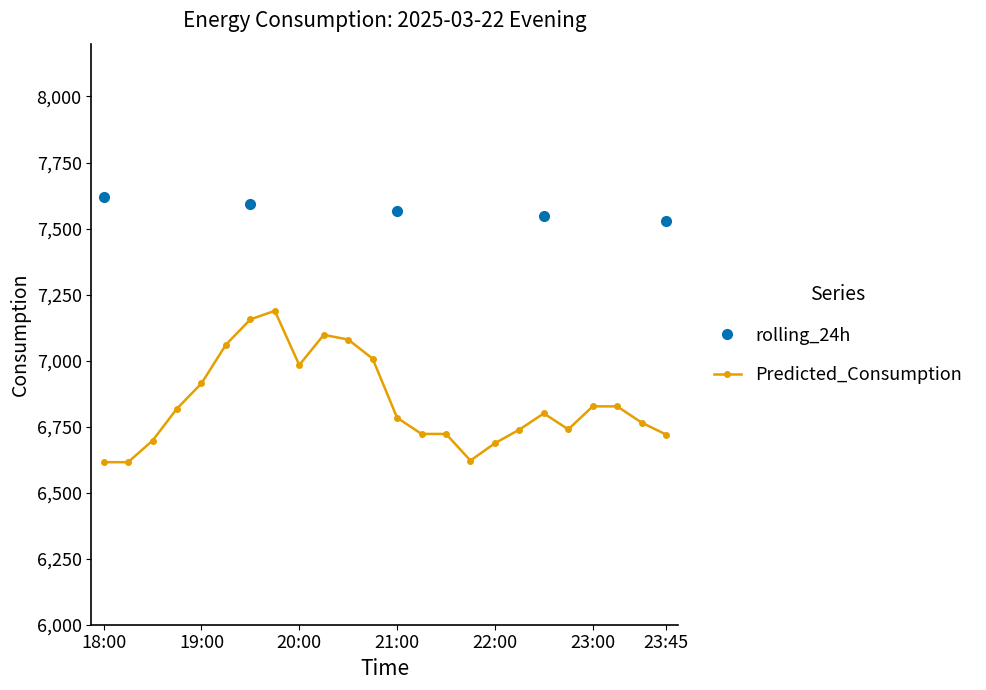

Rank the series by their maximum value, from lowest to highest.

Predicted_Consumption, rolling_24h